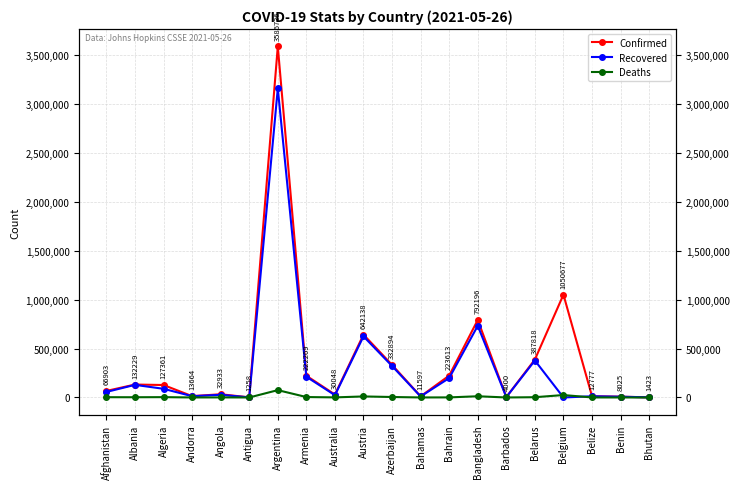

Rank the series at Bangladesh from lowest to highest value.

Deaths, Recovered, Confirmed